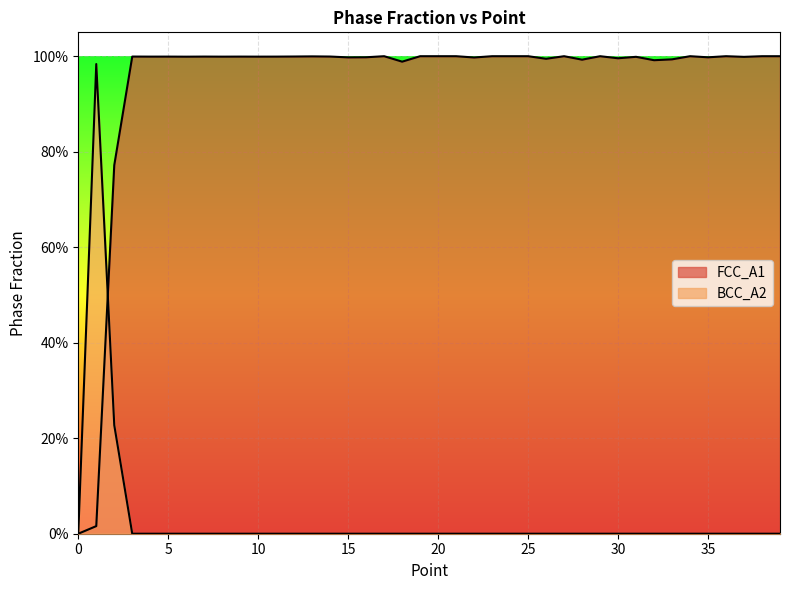

True or false: FCC_A1 has more than 1 points higher than both neighbors.

True